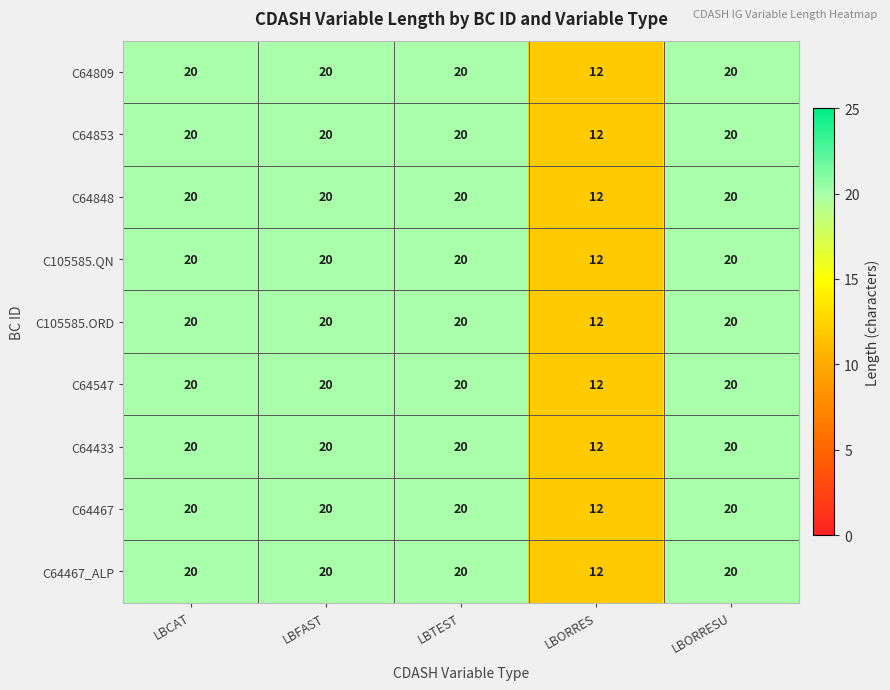

Is it true that C64433 equals 20 at LBORRESU?

True